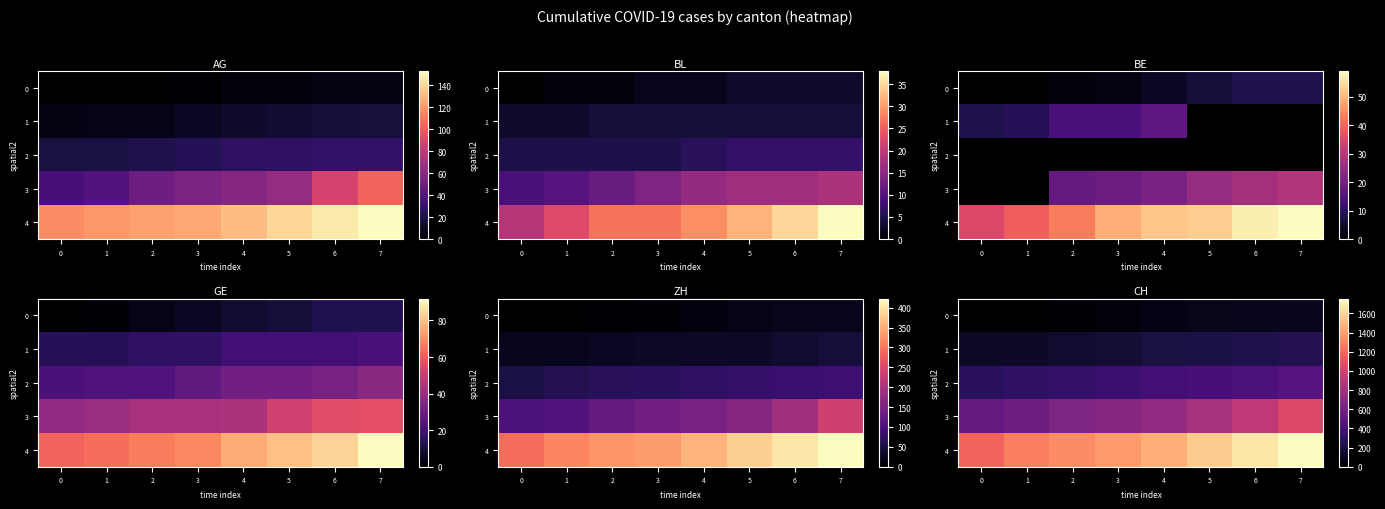

What is the average value of the 4 series?

1455